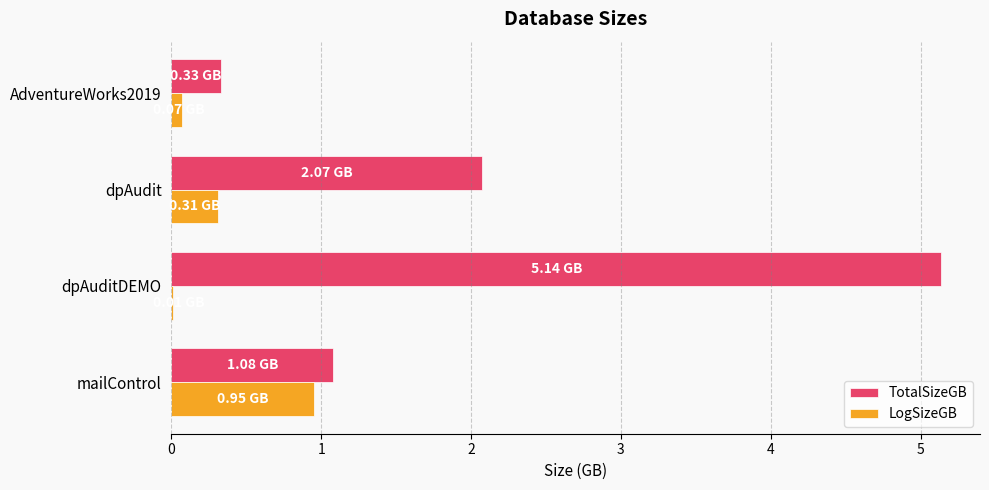

What is the sum of all LogSizeGB values?

1.3